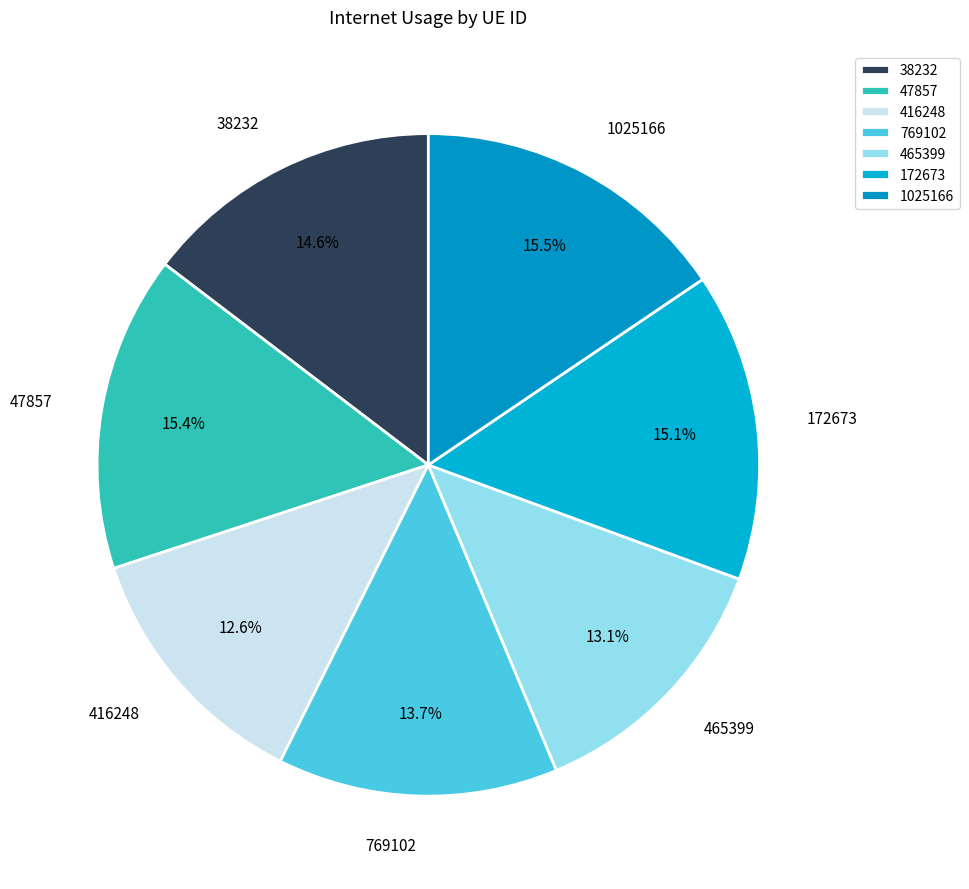

Which has a higher value, 416248 or 172673?

172673